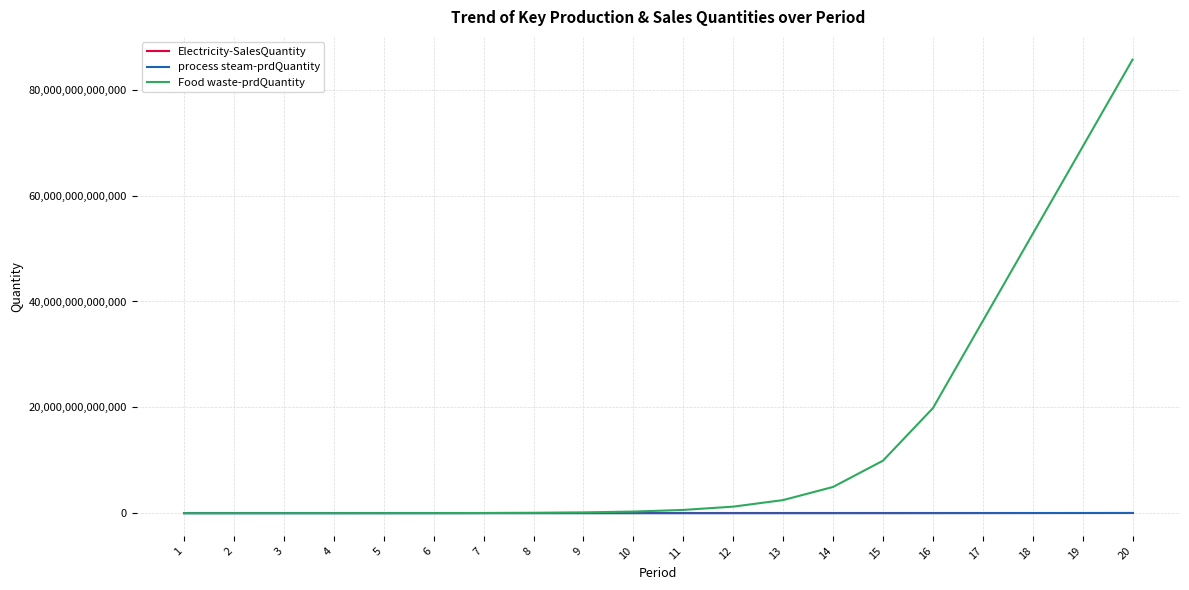

At which category is the sum across all series the highest?

20